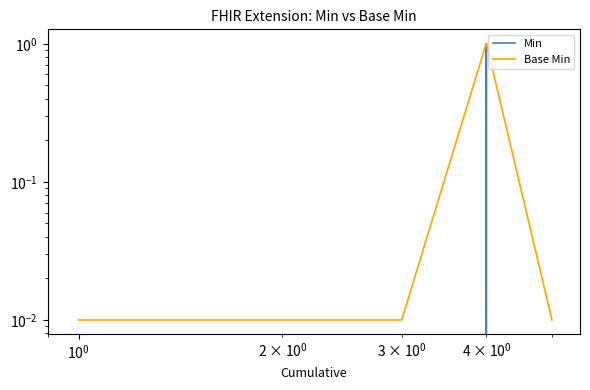

Which has a higher value, $\mathdefault{10^{0}}$ or $\mathdefault{10^{-2}}$?

$\mathdefault{10^{0}}$